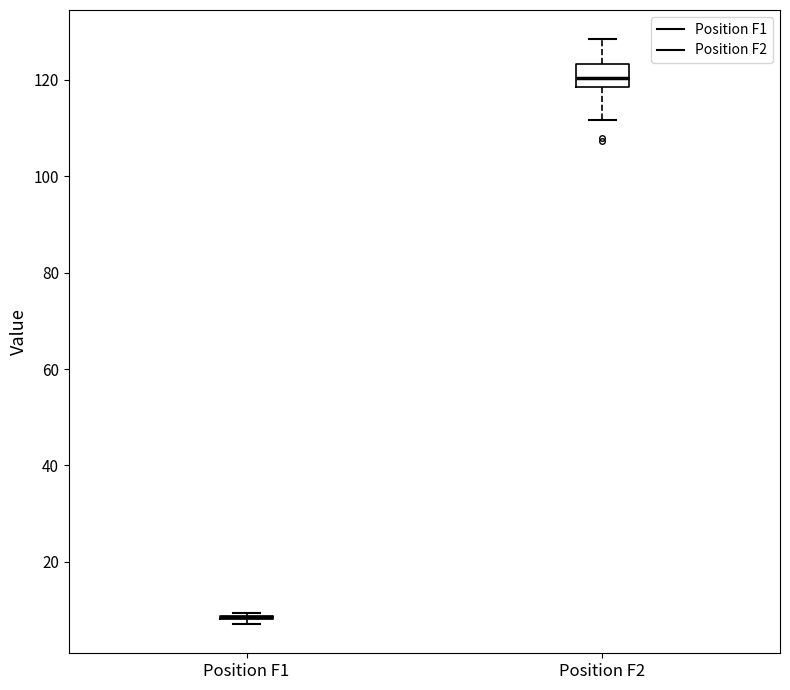

Which box is the tallest, from its lower edge to its upper edge?

Position F2